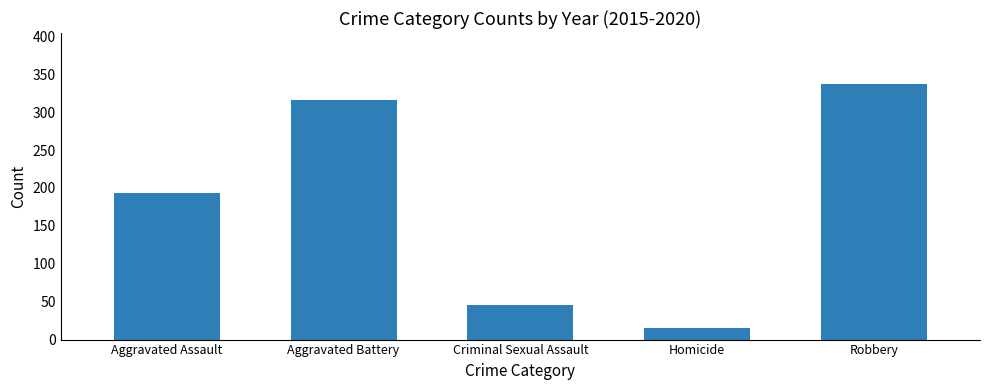

What is the label of the 5th bar from the left?

Robbery